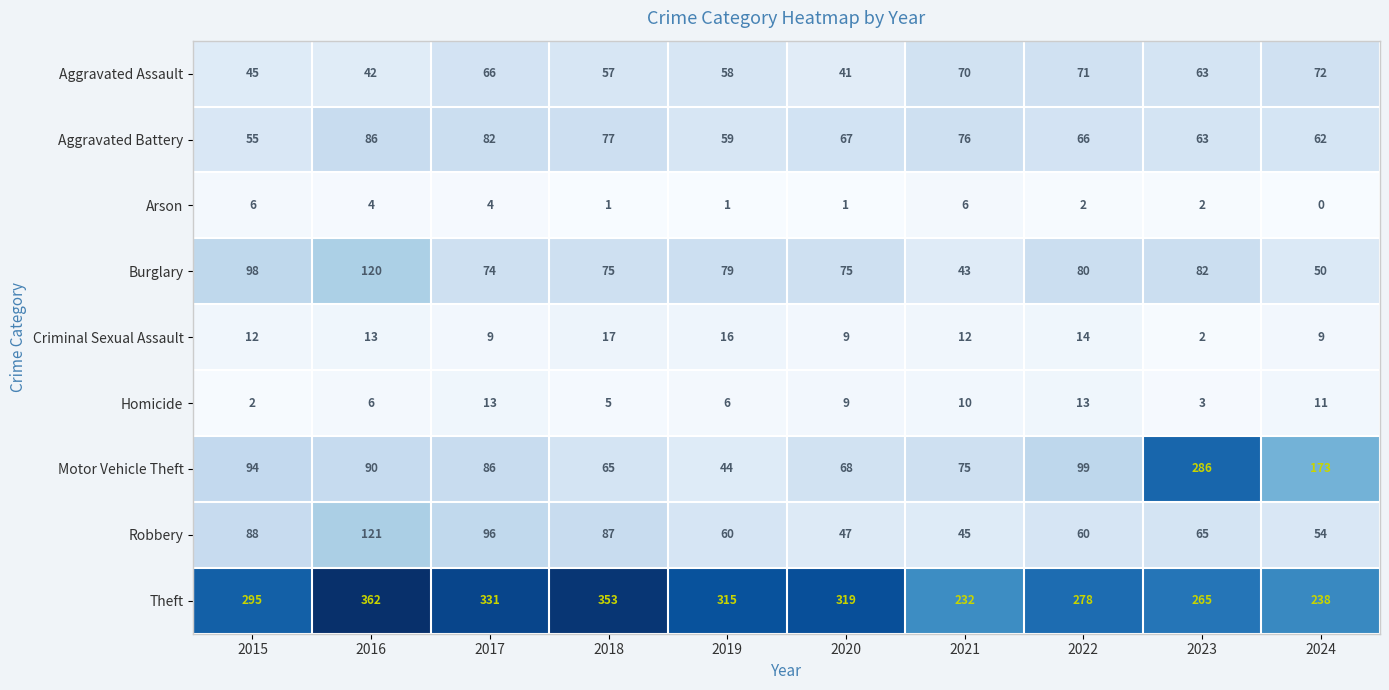

The Arson series shows 0 at 2024. True or false?

True